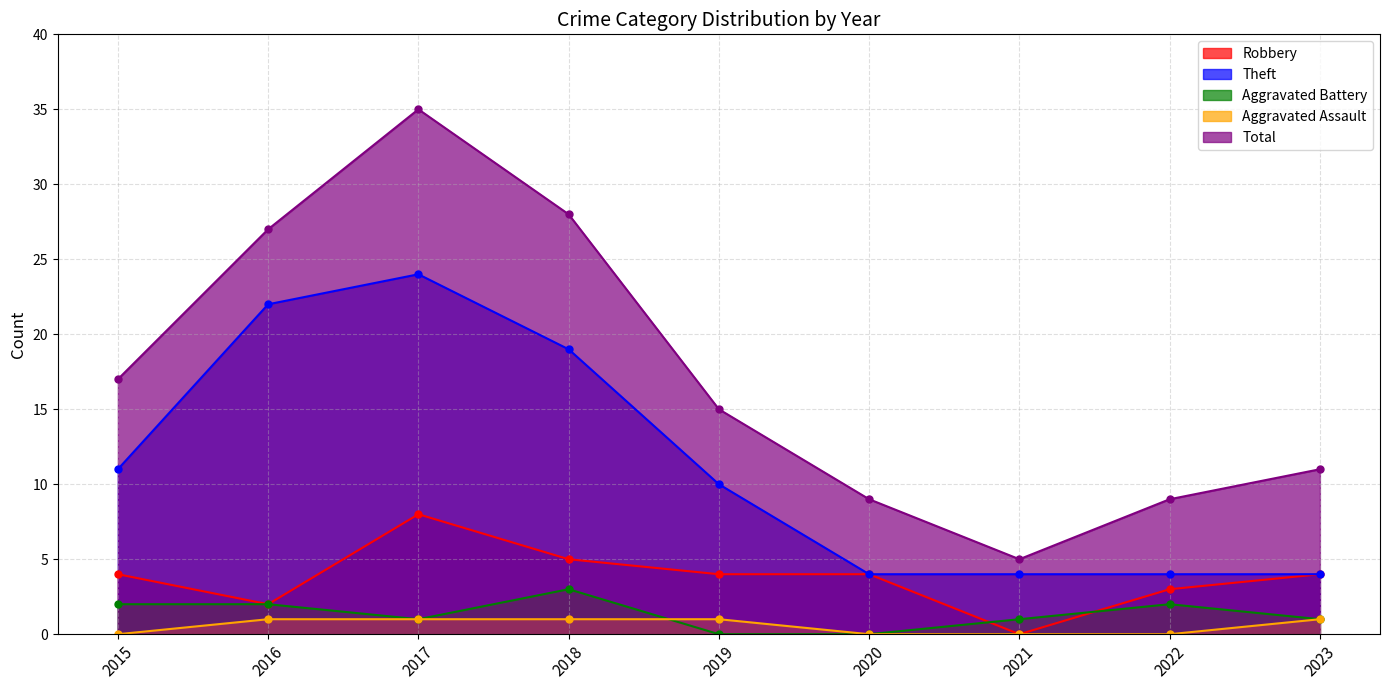

How many values in the Aggravated Battery series exceed 1?

4